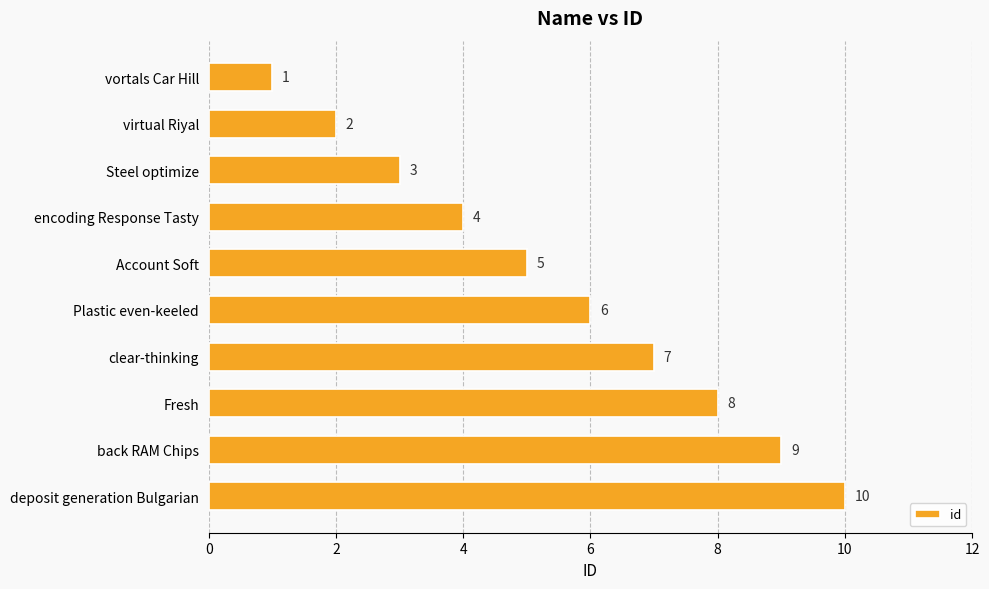

Is it true that the value at Fresh is 8?

True